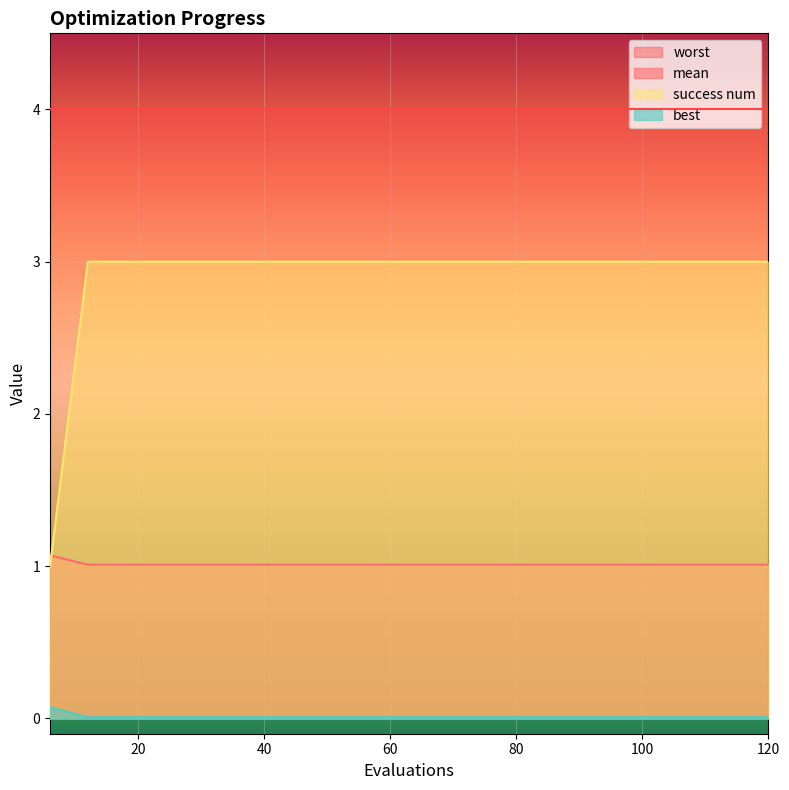

Which has a higher value, 102 or 24?

102